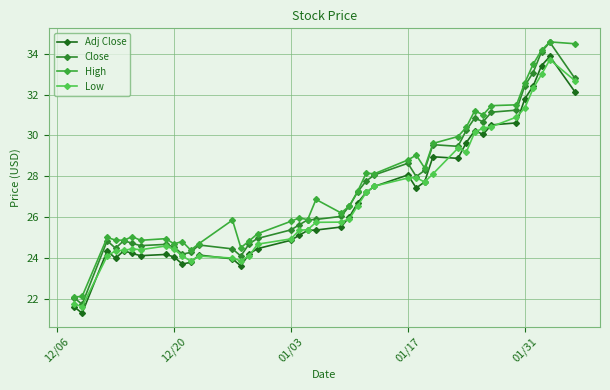

At how many categories does at least one series exceed 27?

18